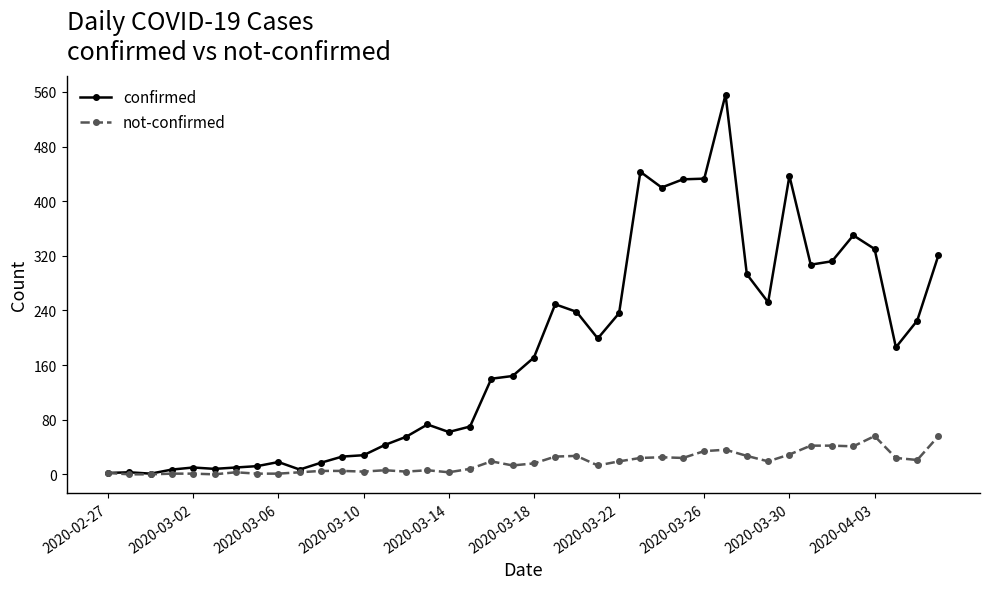

What is the value of the confirmed point at the 28th from the left?

432